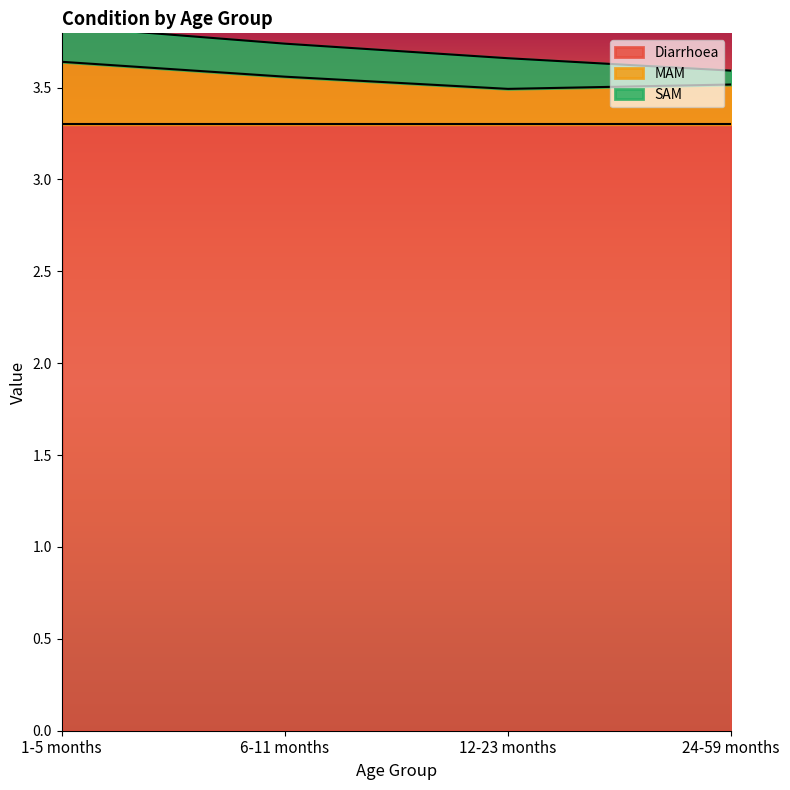

True or false: SAM and Diarrhoea cross at least once.

False